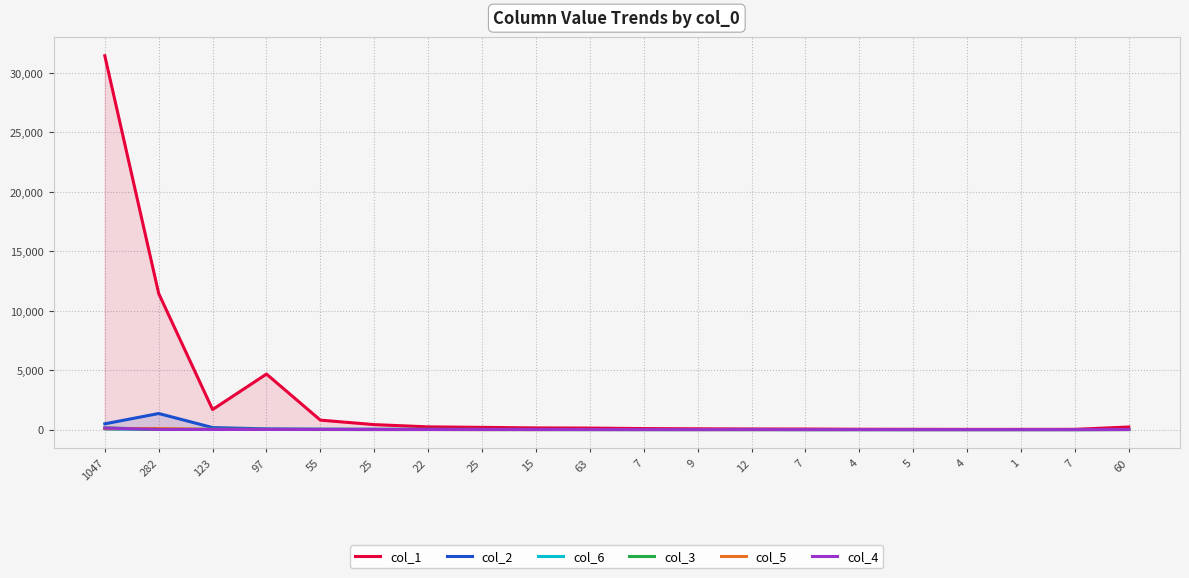

How many interior local valleys does the col_5 series have?

1